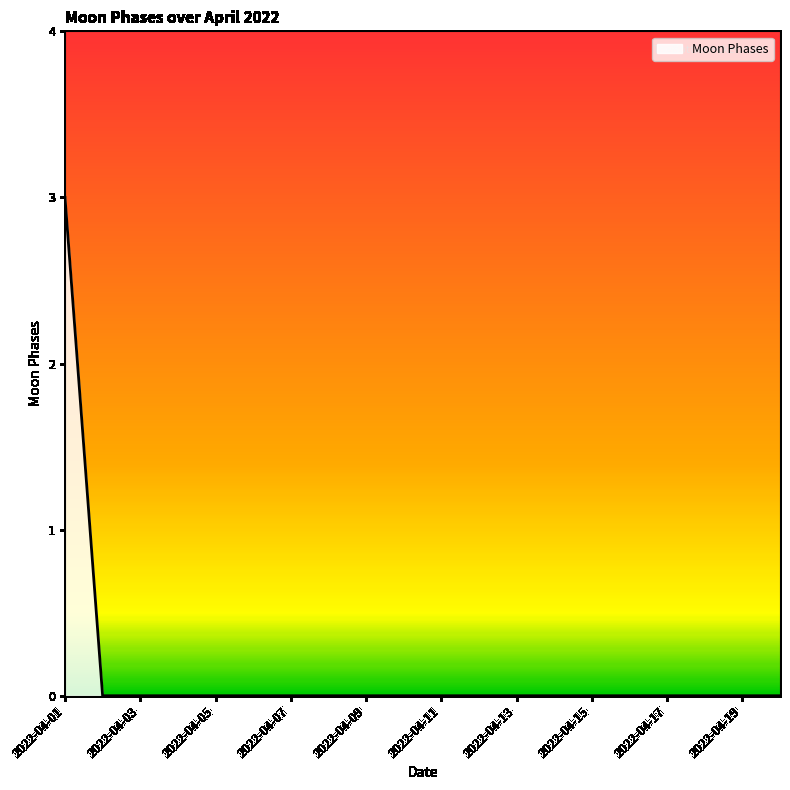

What is the difference between the maximum and minimum values?

3